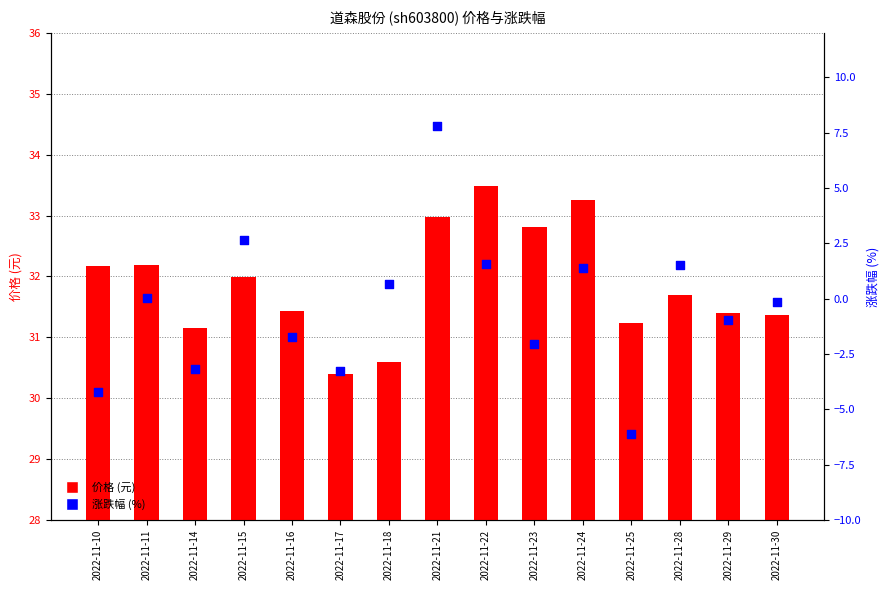

What is the total value across all series at 2022-11-24?

34.6